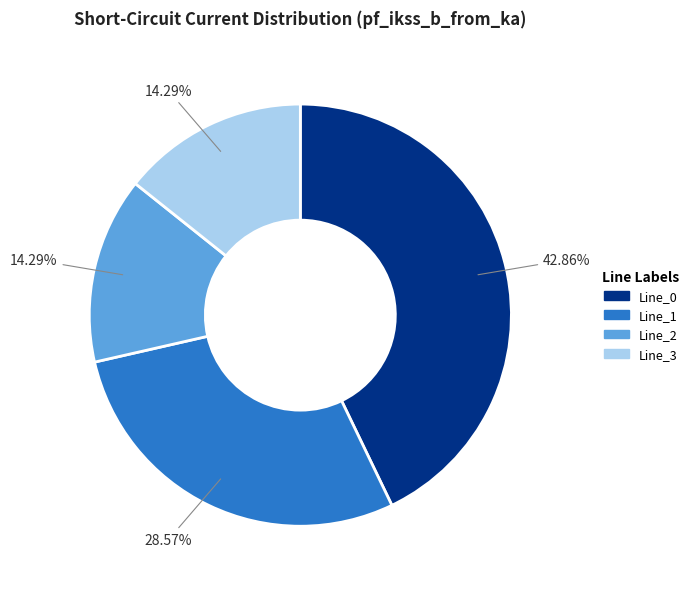

True or false: Line_3 accounts for 14% of the total.

True